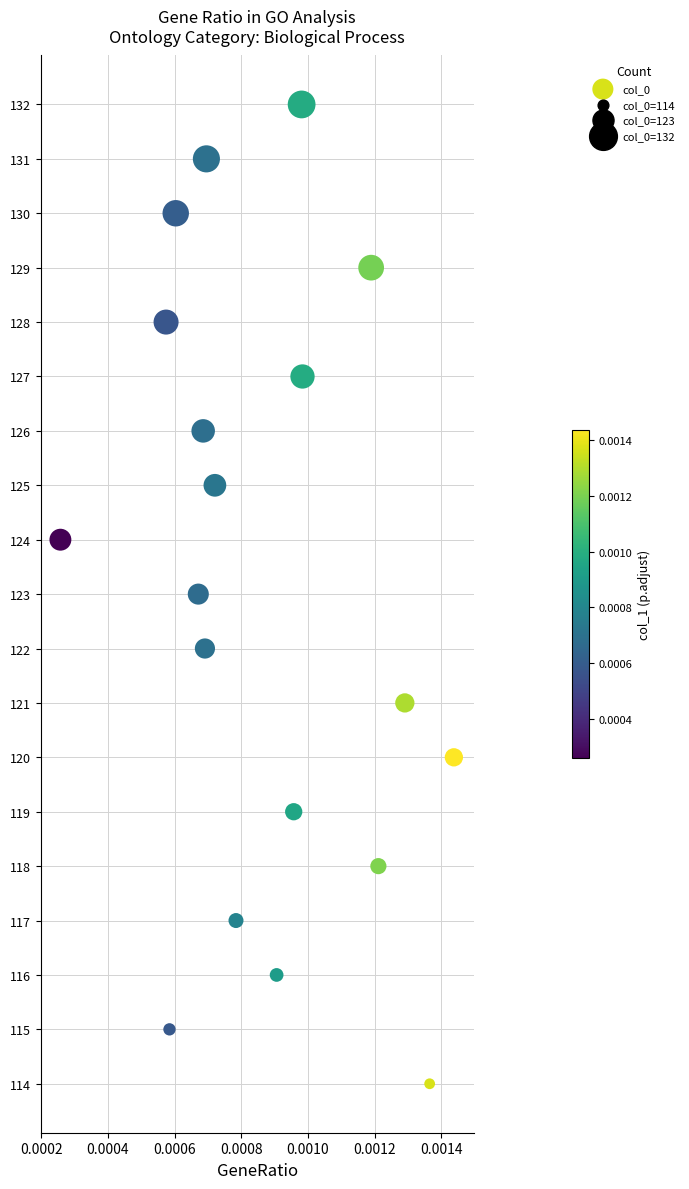

What is the range of Y values (max minus min)?

18